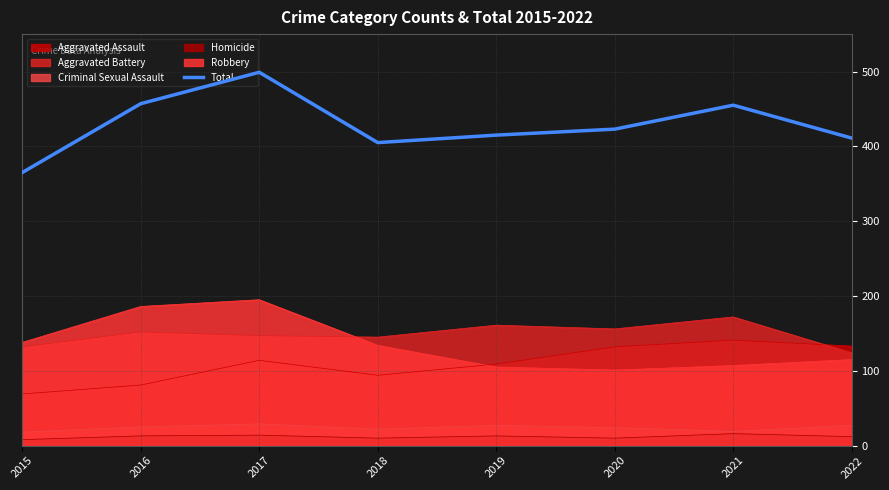

What is the value of the 3rd point from the left?

499